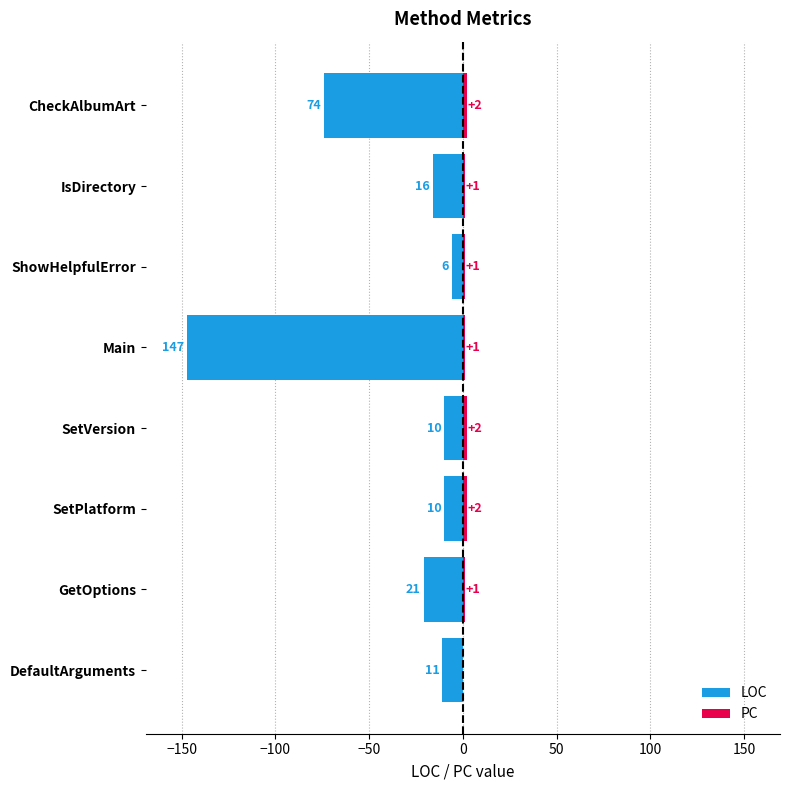

How many positive values does the PC series have?

7